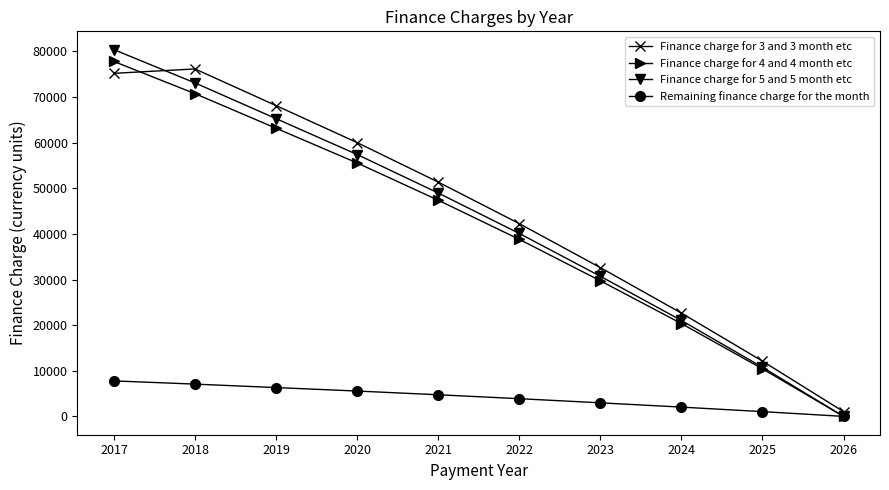

Is the value of Finance charge for 5 and 5 month etc at 2017 greater than the value of Finance charge for 4 and 4 month etc at 2019?

Yes